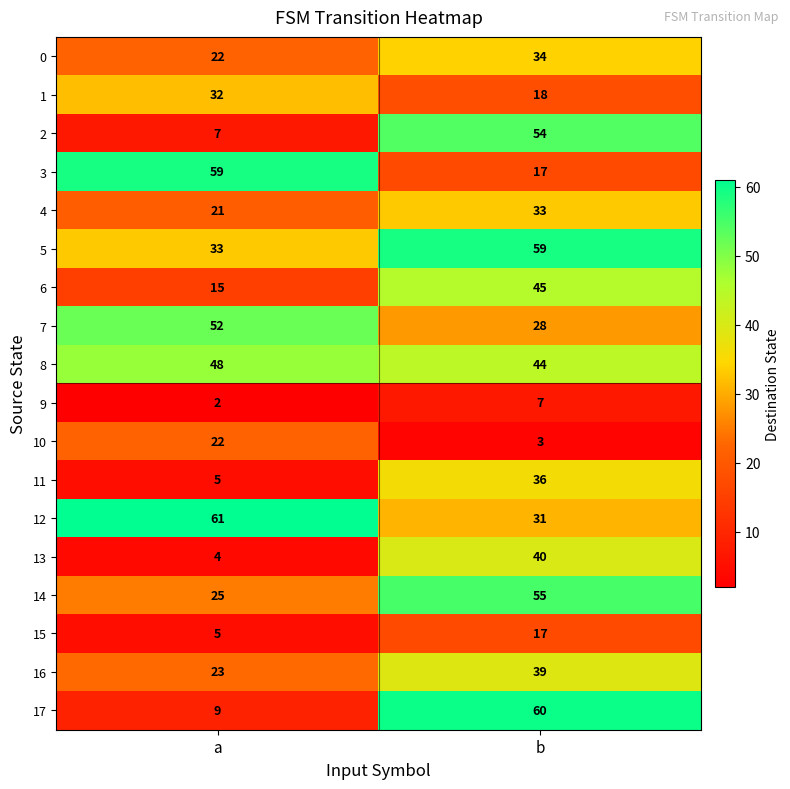

What is the total value across all series at b?

620